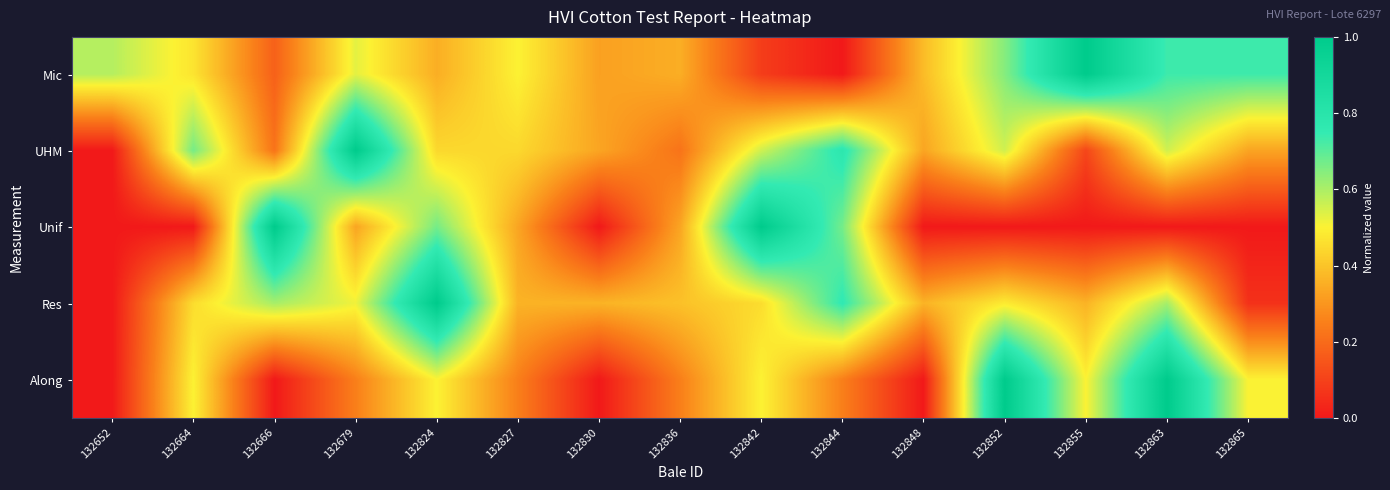

What is the difference between the highest and lowest values at 132836?

0.2